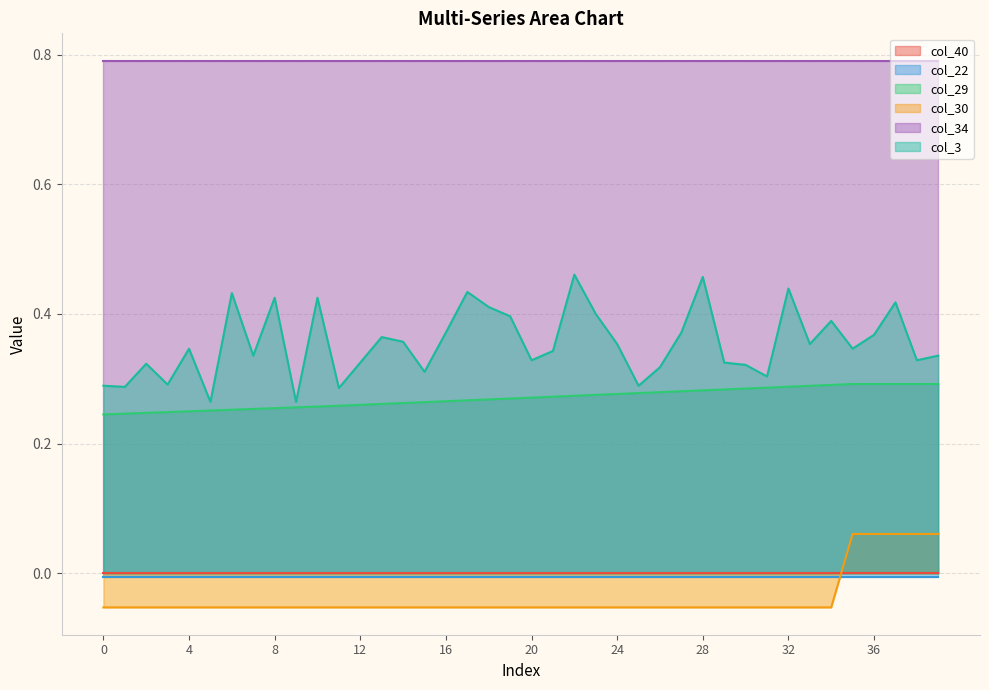

What is the minimum value shown in the chart?

-0.1